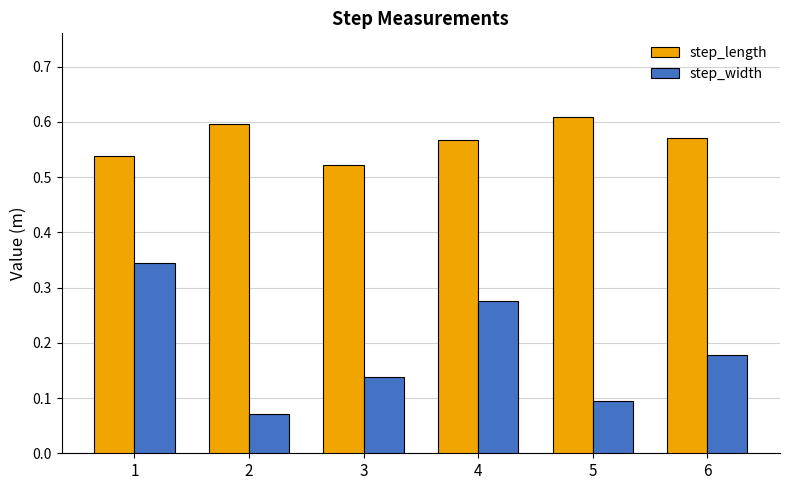

What are all the series names shown in the legend?

step_length, step_width